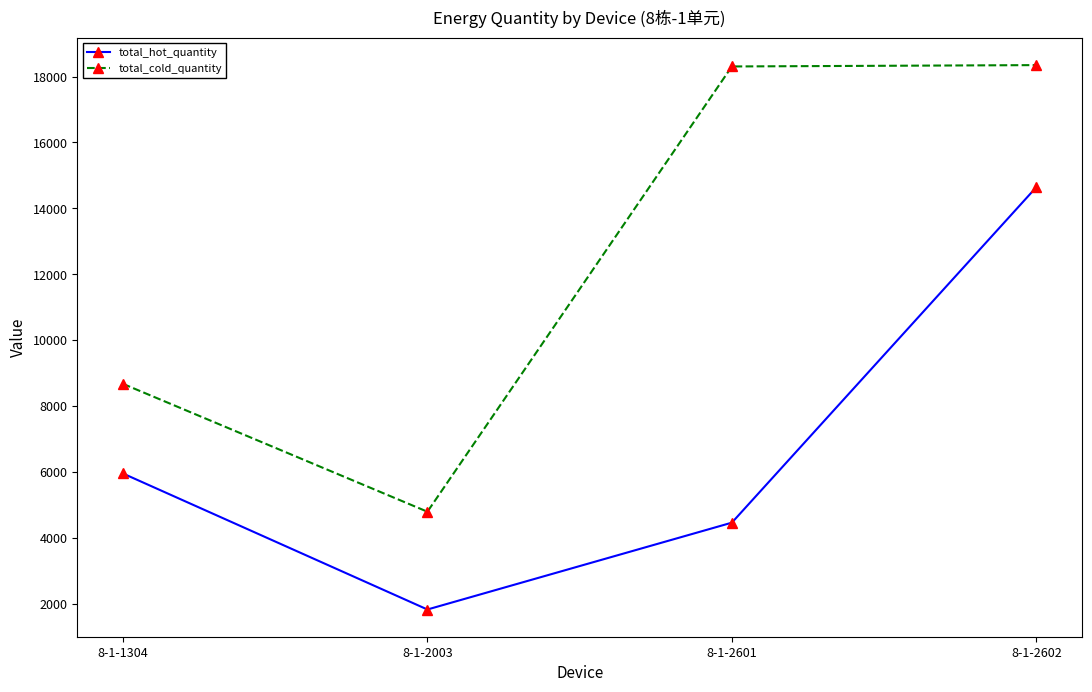

The total_cold_quantity series shows 4802 at 8-1-2003. True or false?

True